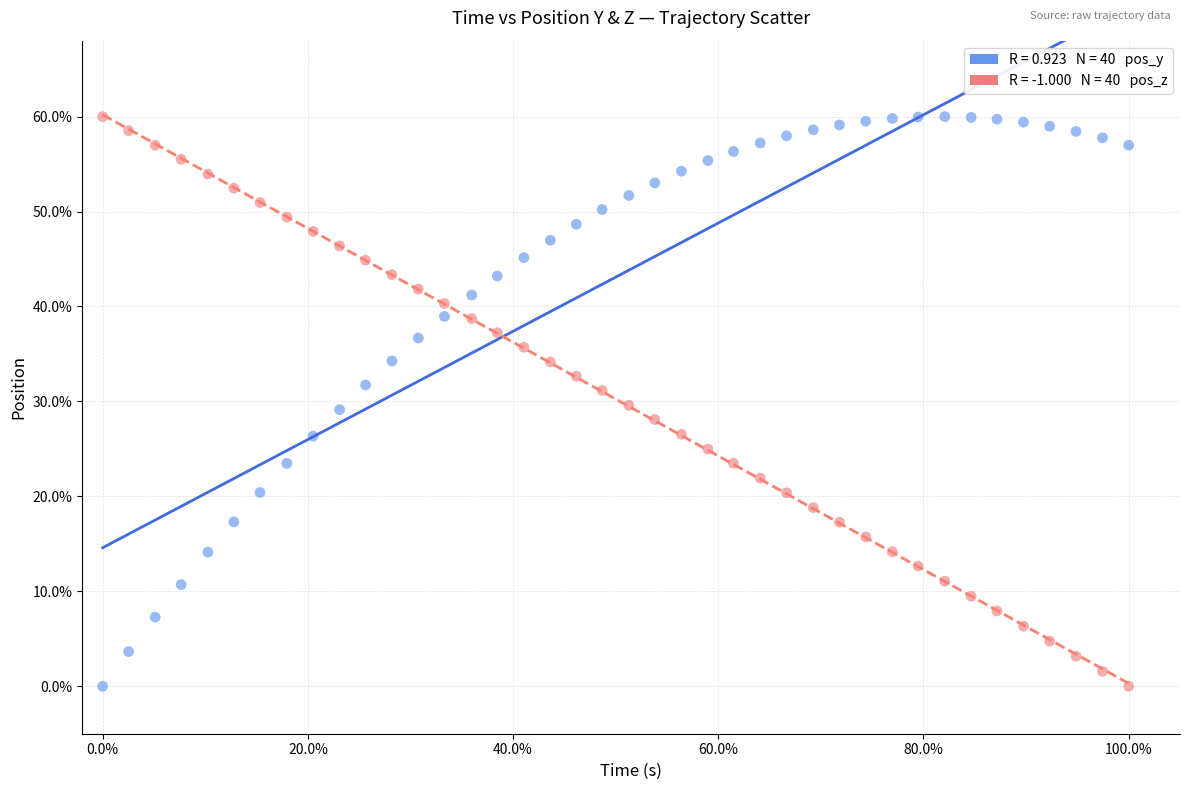

Across all data points, what is the range of Y values (max minus min)?

60.0